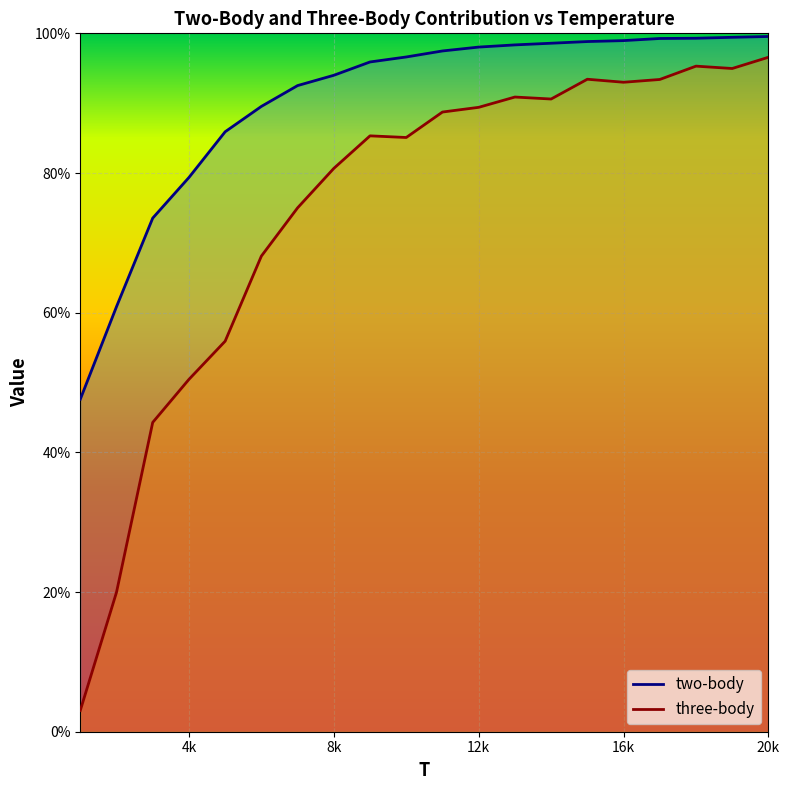

What is the value of the three-body point at the 4th from the left?

0.5